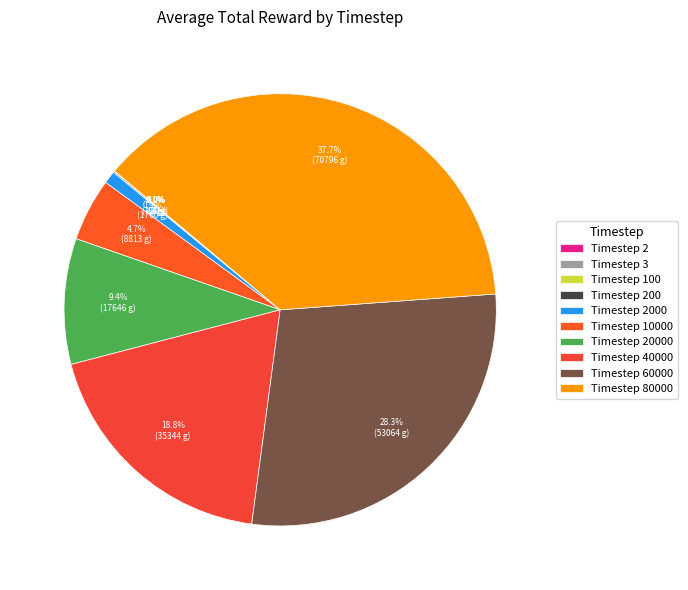

How many slices are in this pie chart?

10